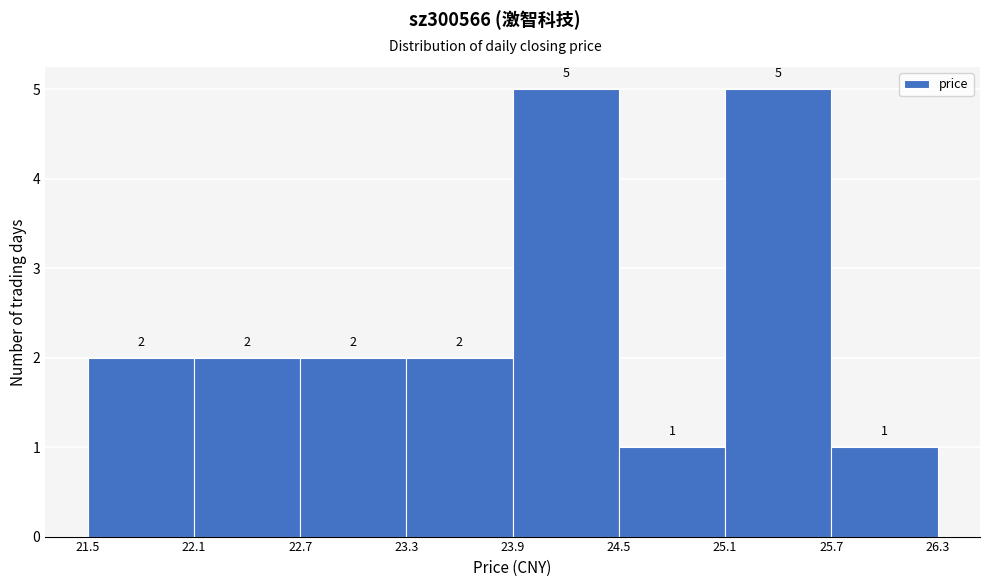

Reading left to right, list every bar in this chart as the range it spans on the x-axis followed by its height.

21.5 to 22.1: 2
22.1 to 22.7: 2
22.7 to 23.3: 2
23.3 to 23.9: 2
23.9 to 24.5: 5
24.5 to 25.1: 1
25.1 to 25.7: 5
25.7 to 26.3: 1